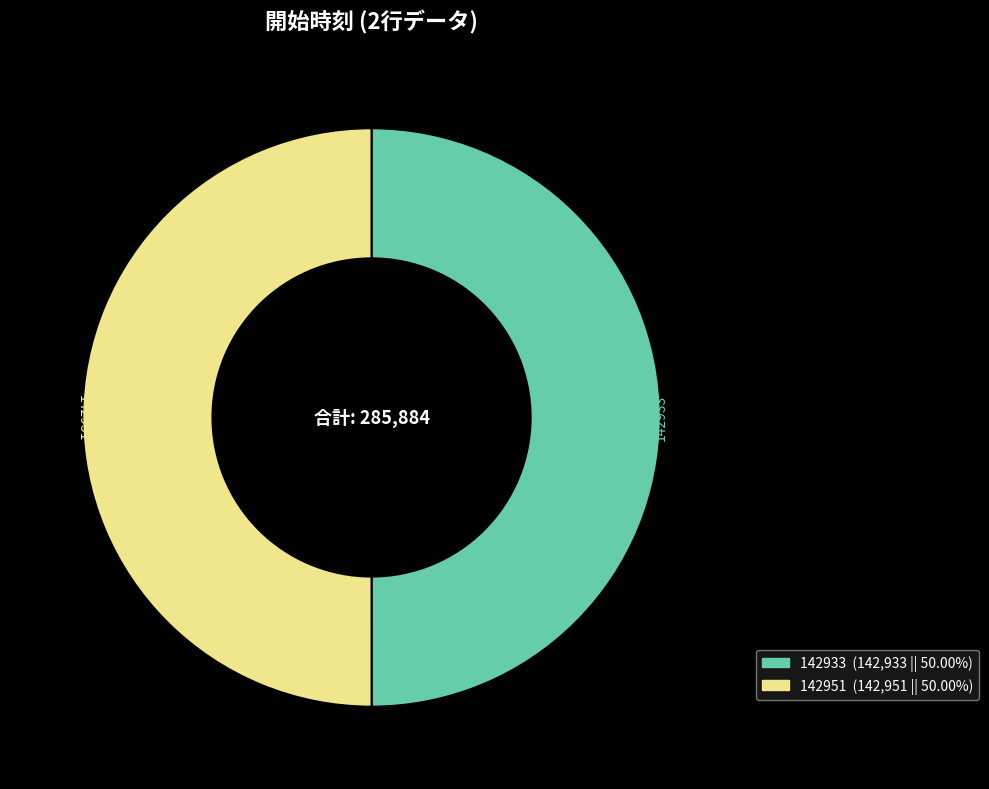

Do 142951 and 142933 together represent more than half of the pie?

Yes